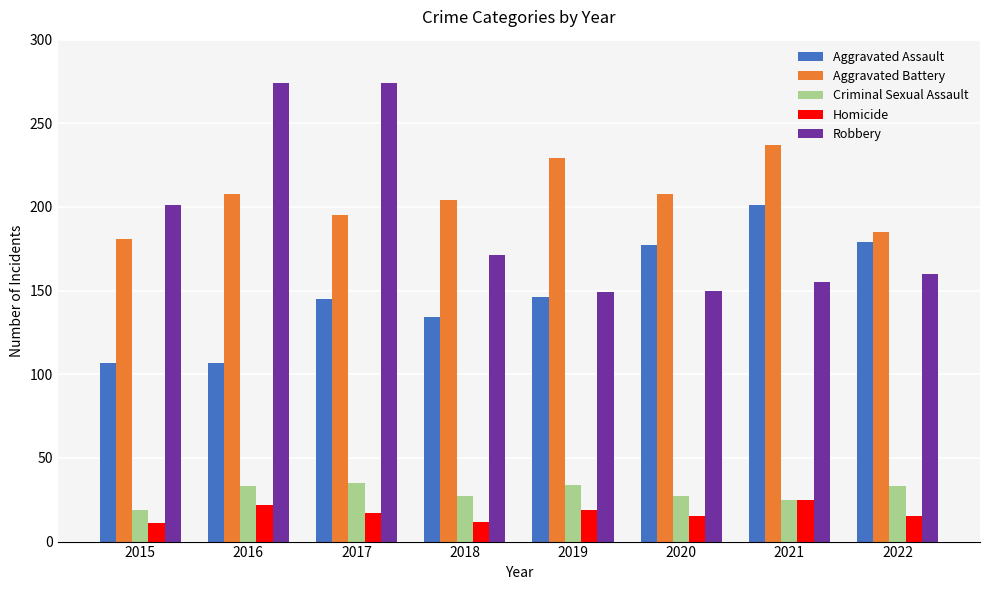

What is the highest value of the Criminal Sexual Assault series?

35